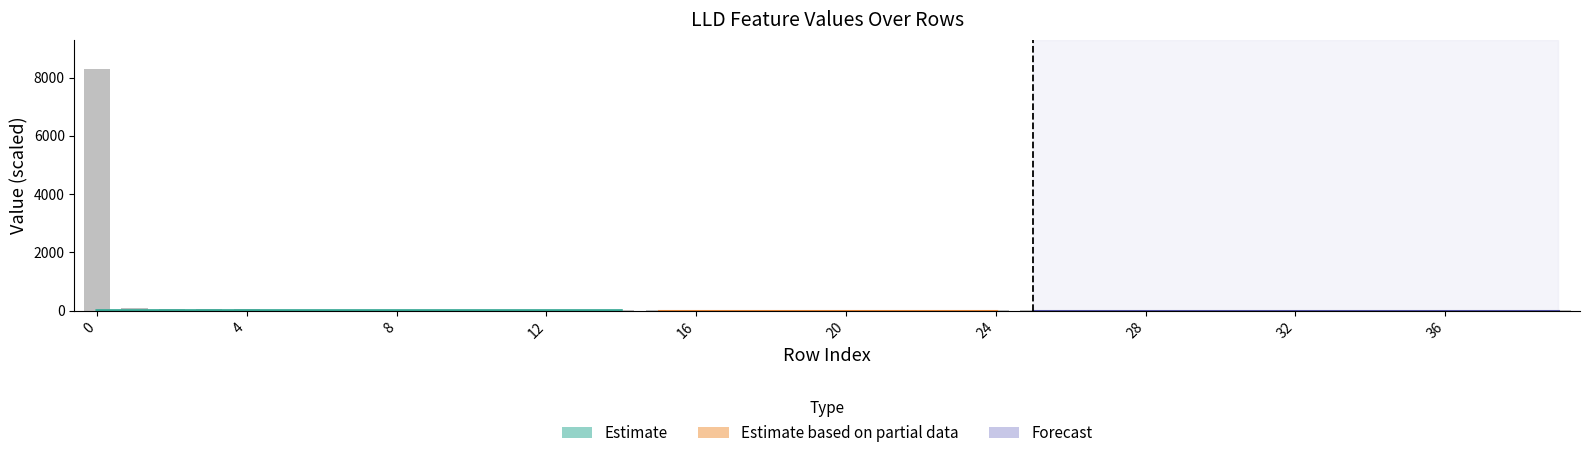

What is the change in value from 17 to 34?

-2.2